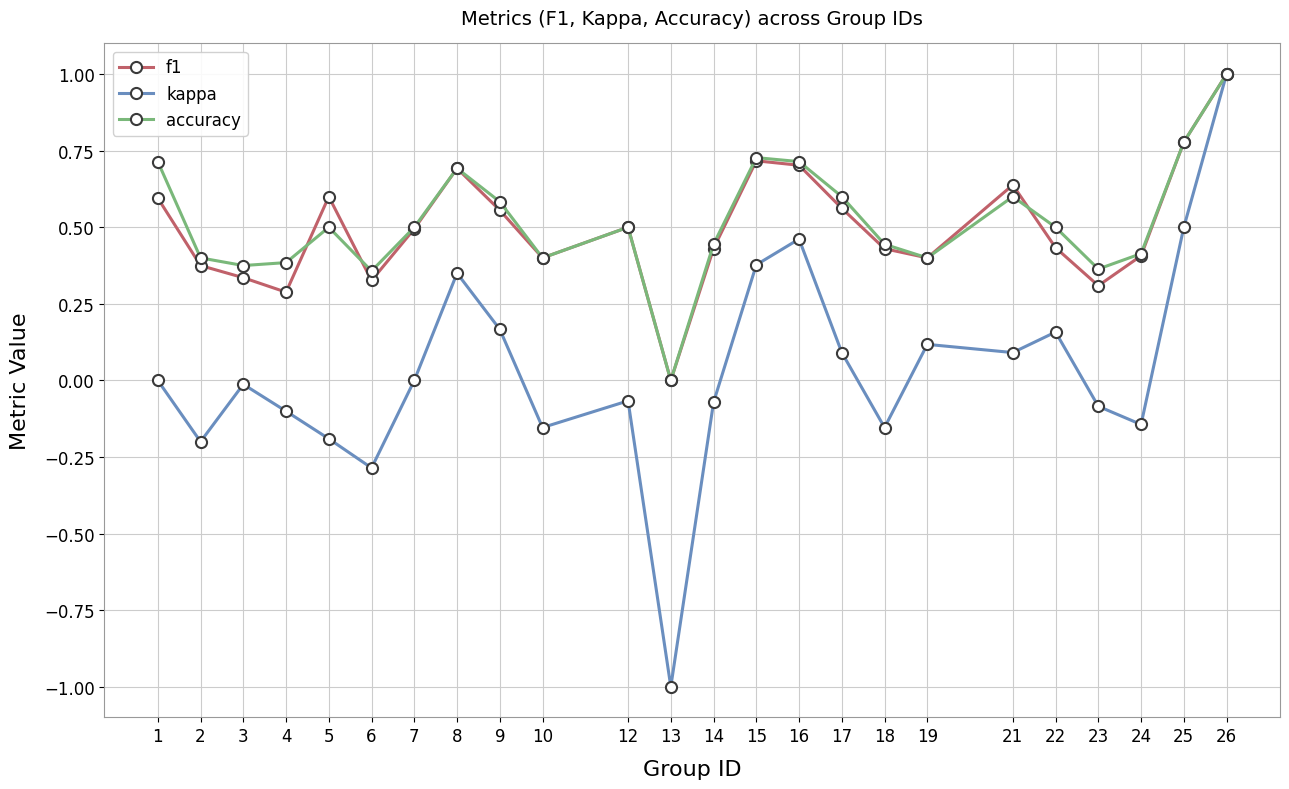

What are all the series names shown in the legend?

f1, kappa, accuracy